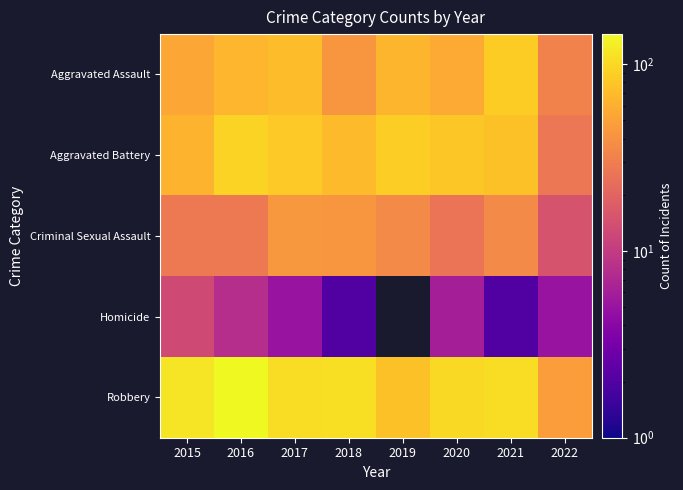

Which category has the highest value in the Homicide series?

2015